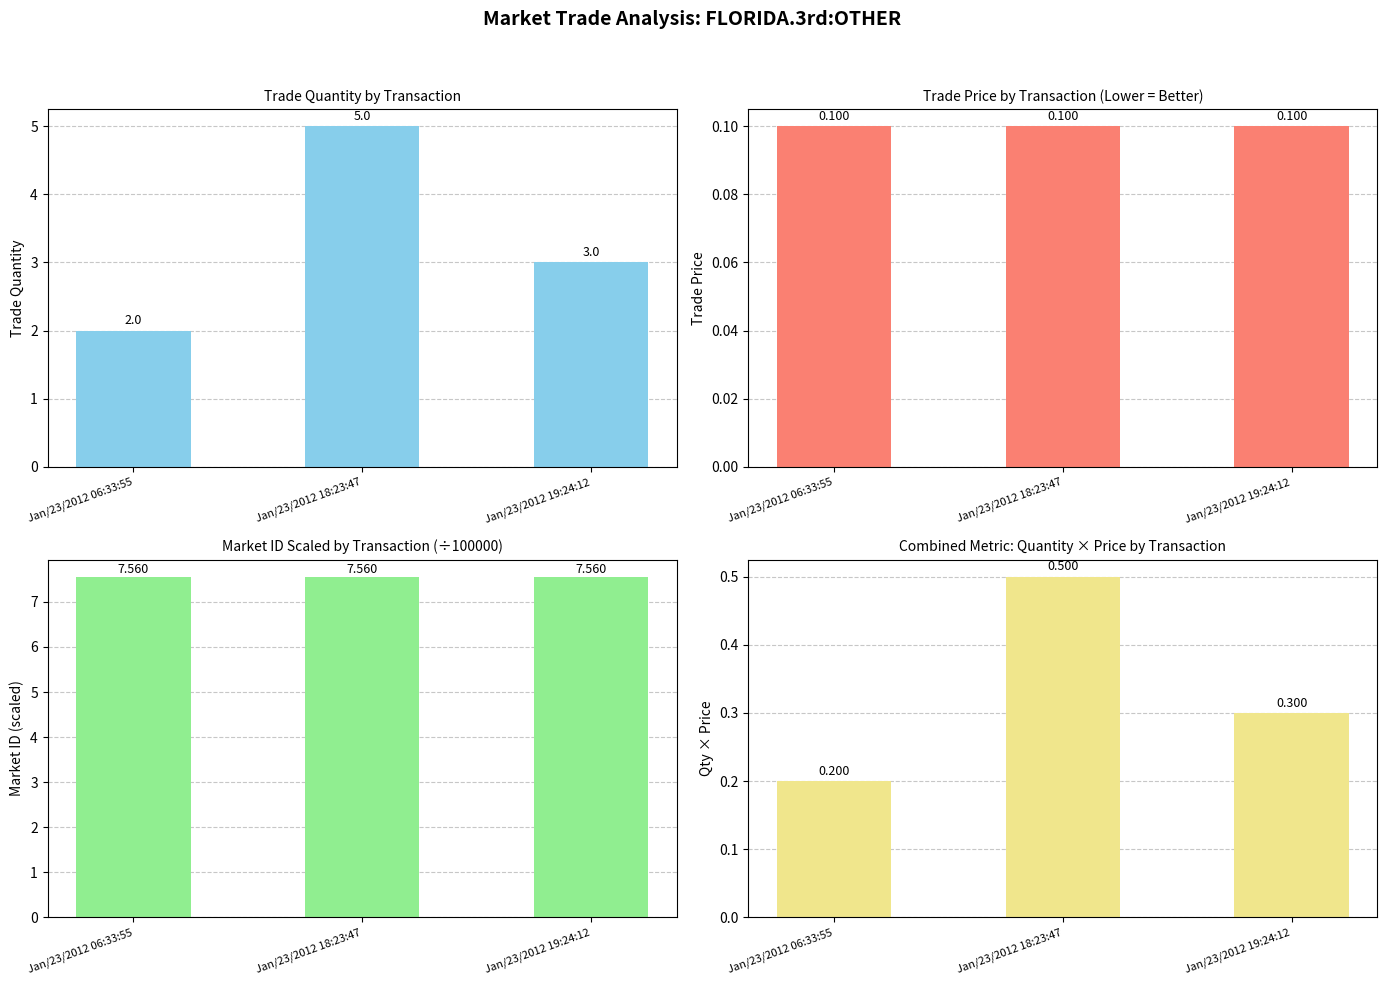

Count the number of categories in the chart.

3